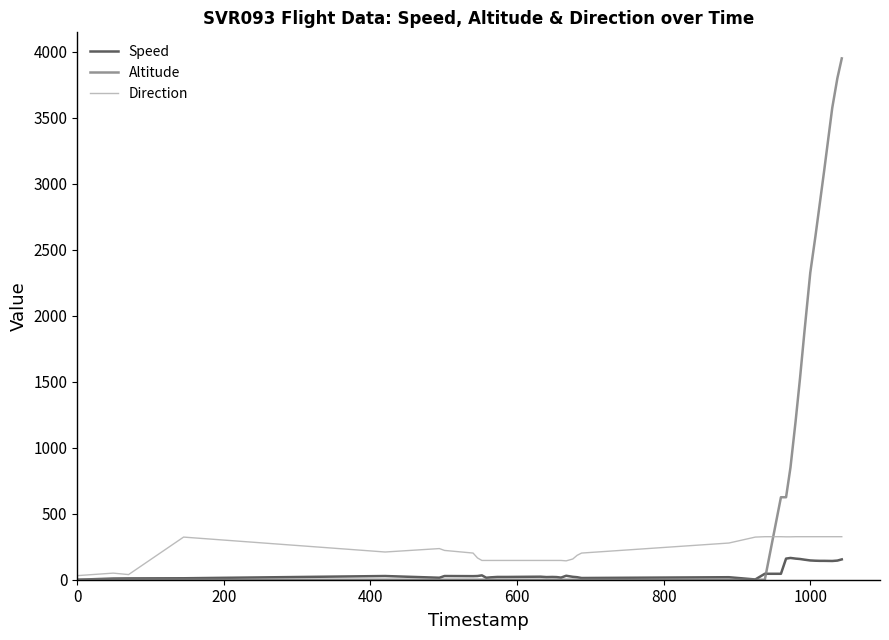

Which series has the largest total across all categories?

Altitude